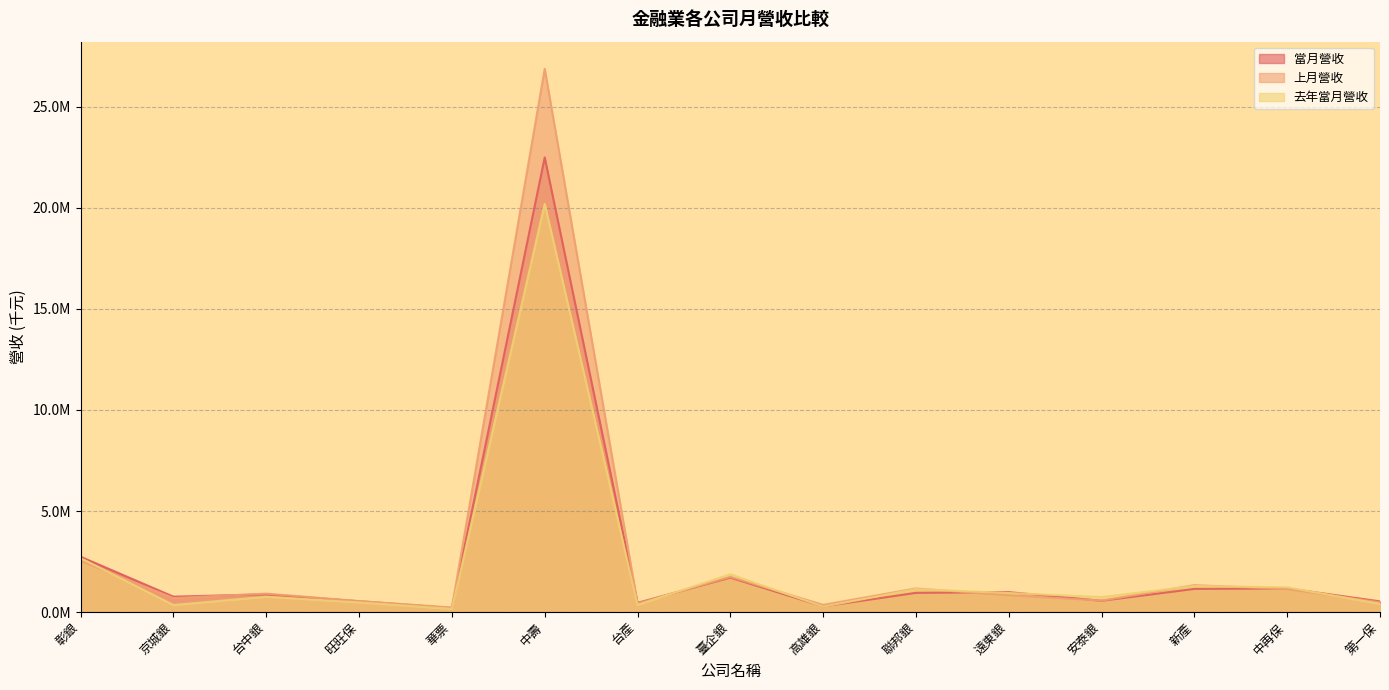

What is the label of the 12th point from the right?

旺旺保